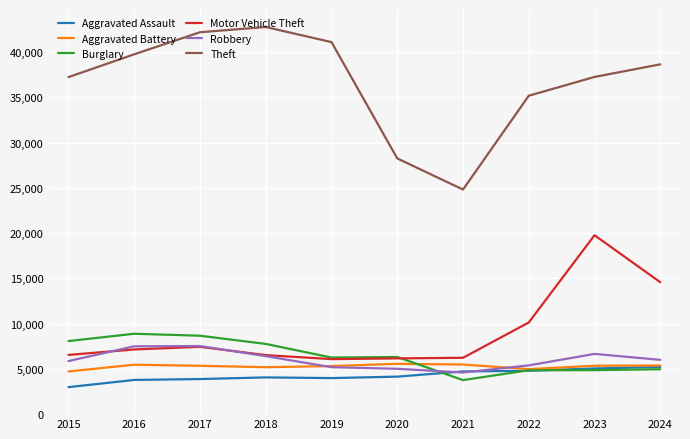

How many lines are shown in the chart?

6